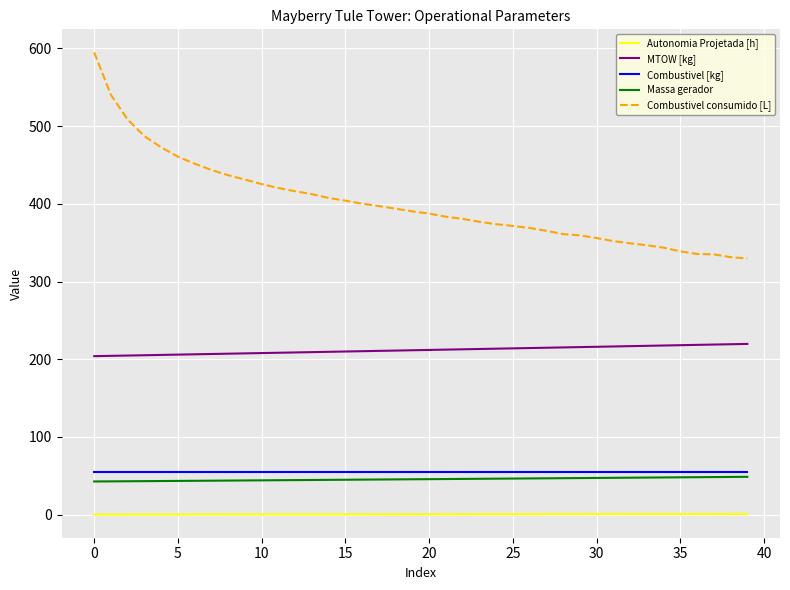

True or false: Combustivel [kg] and MTOW [kg] intersect in this chart.

False